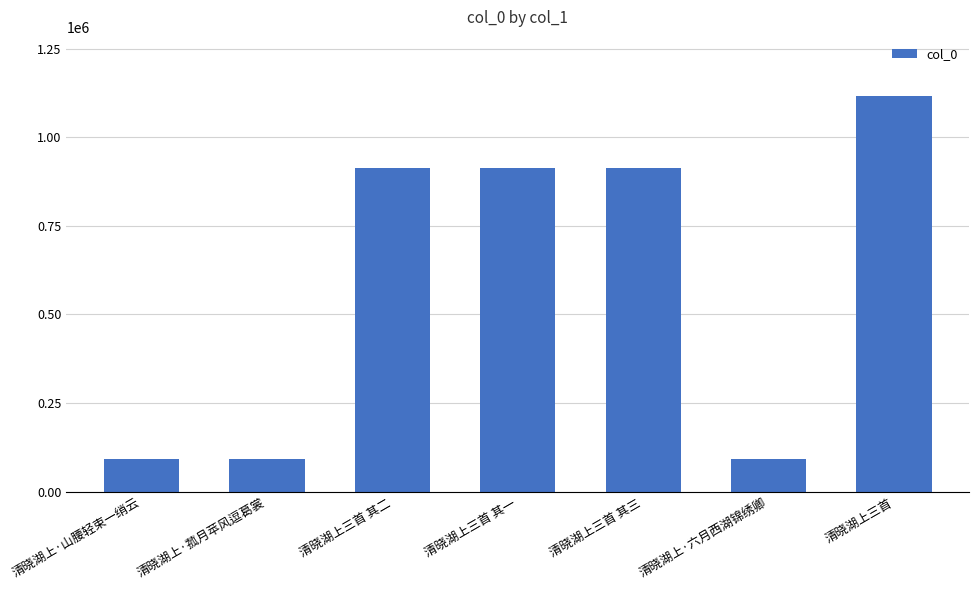

What is the label of the 5th bar from the left?

清晓湖上三首 其三